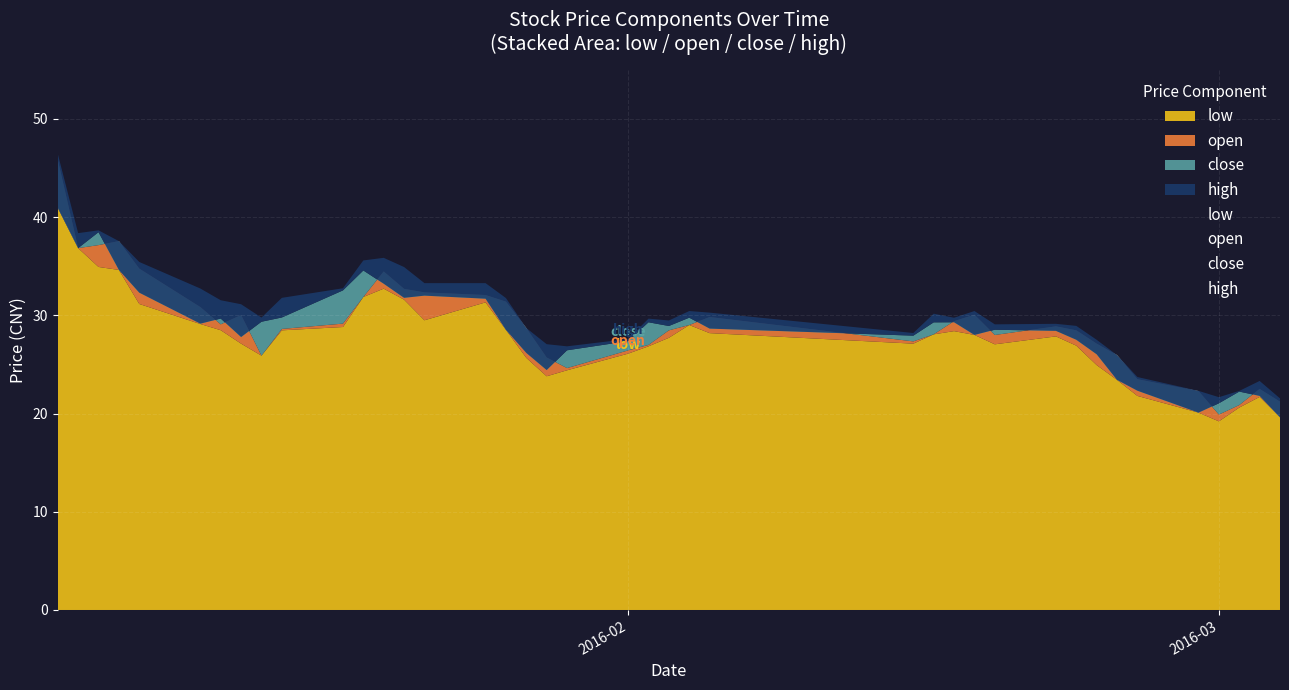

Reading right to left, transcribe all the data shown in this chart.

low: 19.6	21.7	20.6	19.2	20.1	21.8	23.4	24.9	26.9	27.9	27.1	28.0	28.4	28.1	27.1	28.2	29.0	27.7	26.8	26.1	24.4	23.8	25.7	28.5	31.3	29.5	31.6	32.7	31.9	28.8	28.5	25.9	27.1	28.5	29.1	31.2	34.6	34.9	36.8	40.9
open: 21.2	22.5	20.9	19.9	22.3	23.5	26.0	27.1	28.5	28.9	28.0	30.1	29.4	28.1	27.3	29.8	29.0	28.5	27.0	26.4	24.6	25.7	28.7	31.4	32.1	32.3	32.7	34.5	31.9	29.2	28.6	25.9	30.0	29.1	30.8	34.8	37.6	37.2	36.8	45.8
close: 19.6	21.8	22.2	21.0	20.1	22.3	23.4	26.0	27.5	28.4	28.5	28.0	29.3	29.3	27.9	28.7	29.8	28.9	29.3	27.4	26.4	24.4	26.2	28.5	31.7	32.0	31.8	33.2	34.6	32.5	29.8	29.3	27.8	29.7	29.2	32.3	34.6	38.5	36.8	40.9
high: 21.5	23.3	22.3	21.7	22.3	23.7	26.0	27.5	28.9	29.1	29.1	30.4	29.8	30.2	28.2	30.3	30.4	29.5	29.7	27.6	26.8	27.1	28.7	31.8	33.3	33.3	34.9	35.9	35.6	32.8	31.8	29.8	31.1	31.5	32.7	35.4	37.6	38.7	38.4	46.4